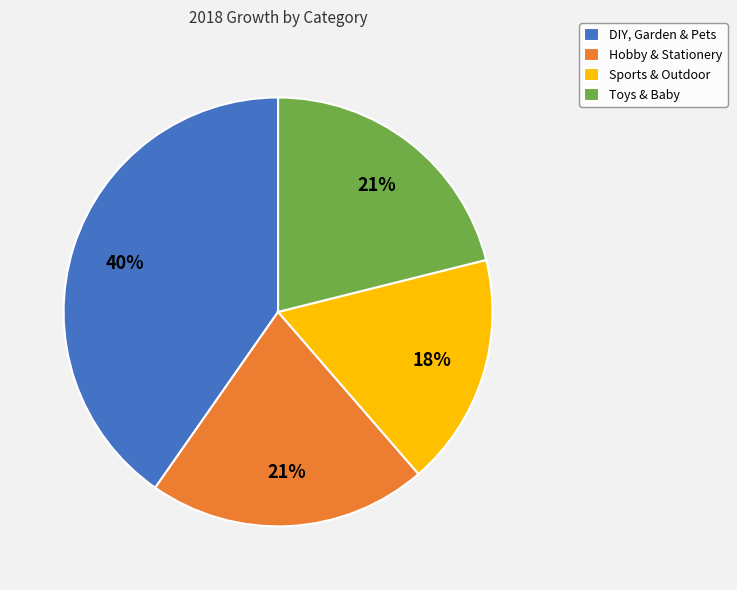

Is Hobby & Stationery the majority of the pie?

No